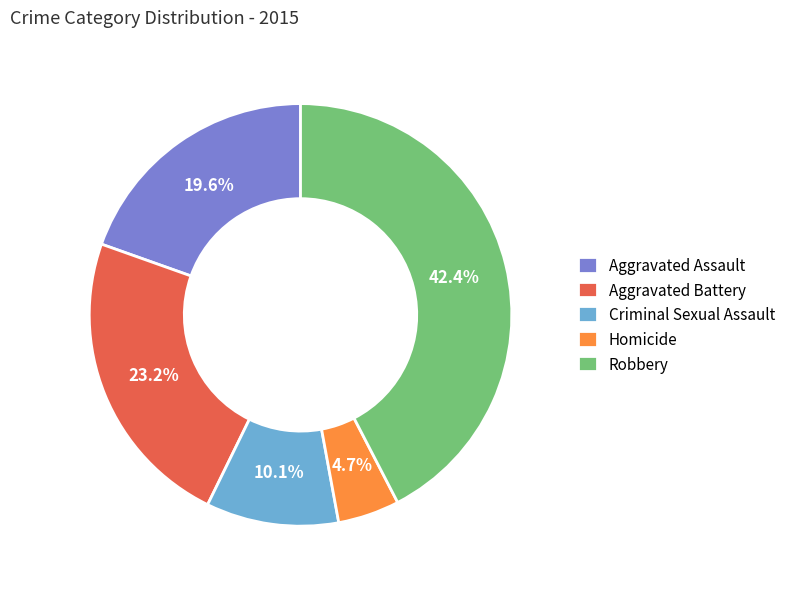

Rank the categories by value from lowest to highest.

Homicide, Criminal Sexual Assault, Aggravated Assault, Aggravated Battery, Robbery